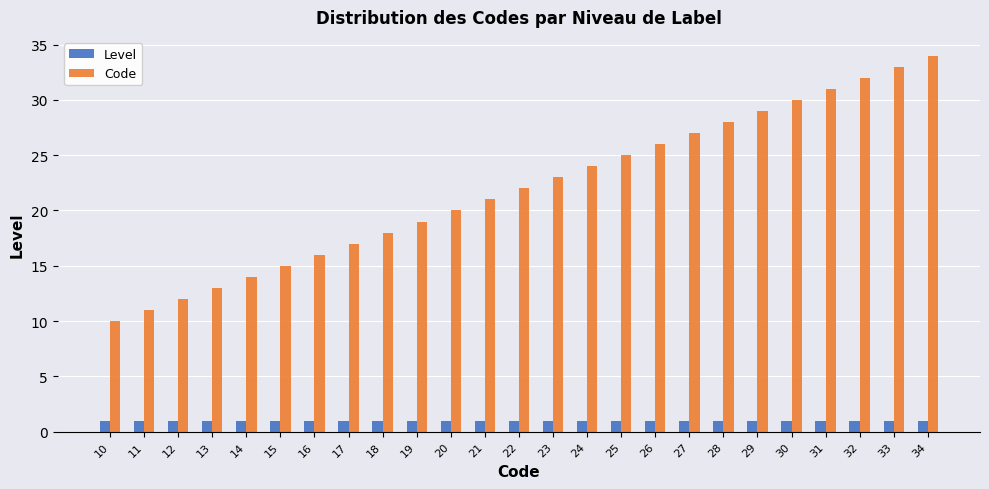

Rank the series by their maximum value, from highest to lowest.

Code, Level